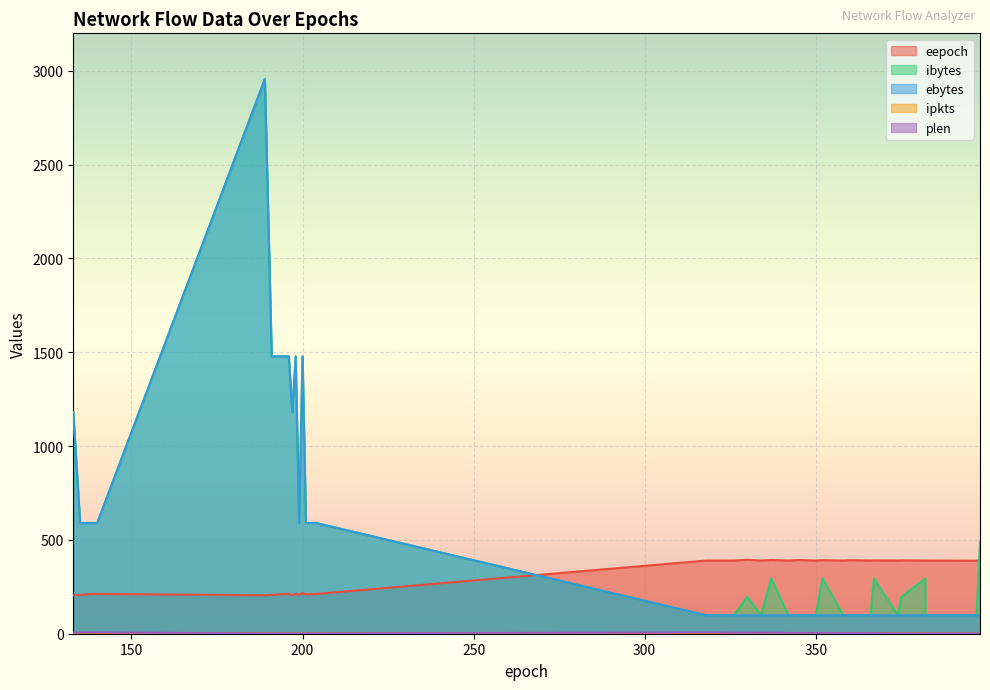

At which label is ebytes closest to 1527?

191